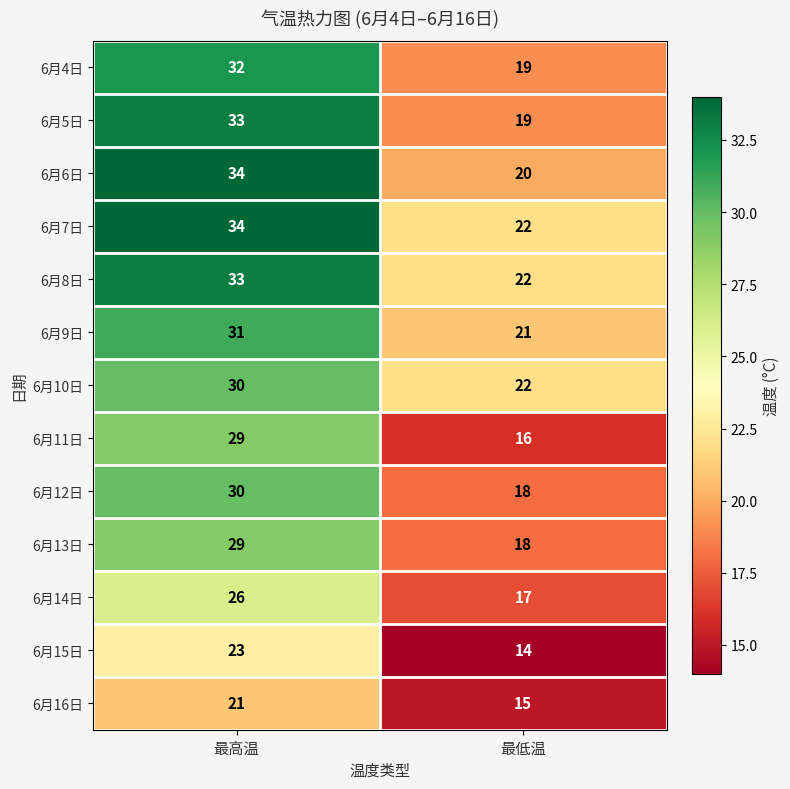

The 6月7日 series shows 34 at 最高温. True or false?

True